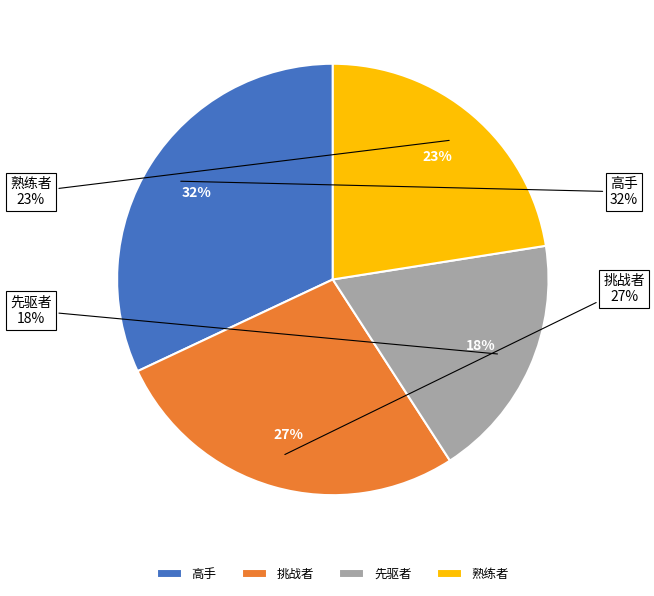

Count the number of slices in the pie.

4